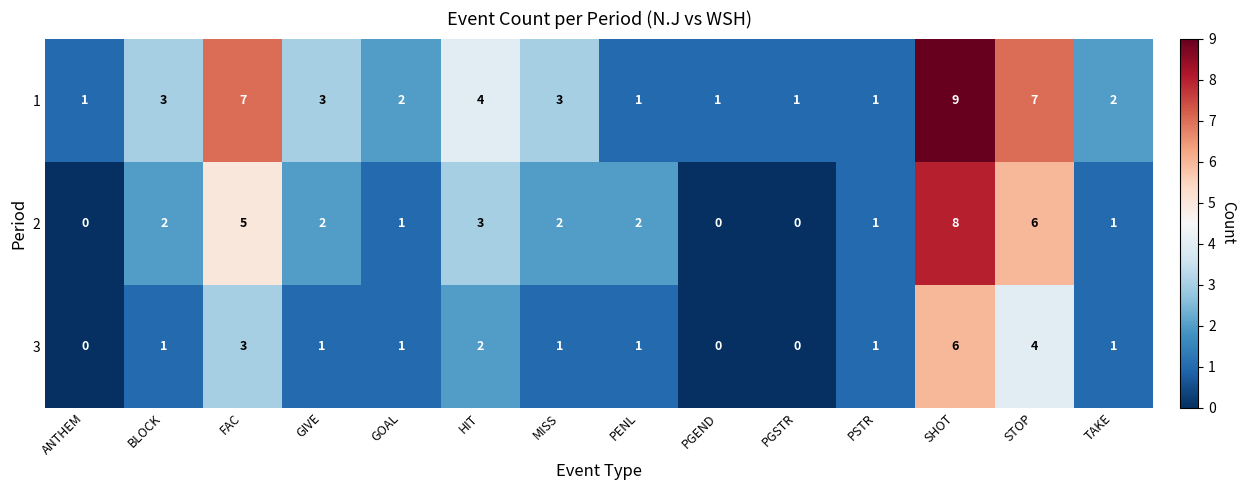

The 3 series shows 0 at PGEND. True or false?

True